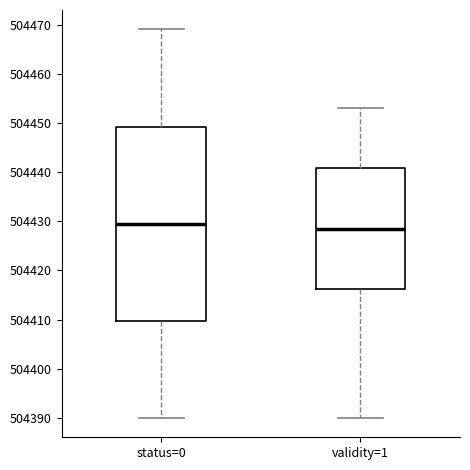

Comparing the boxes themselves (not the whiskers), which one is the tallest?

status=0